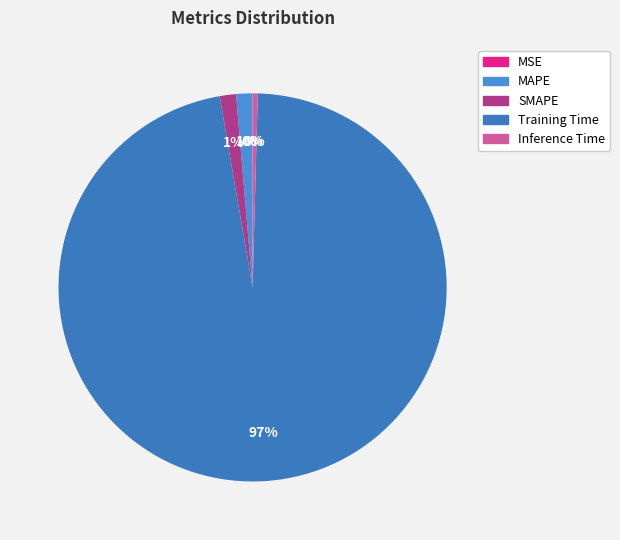

Is it true that Inference Time is 0% of the pie?

True